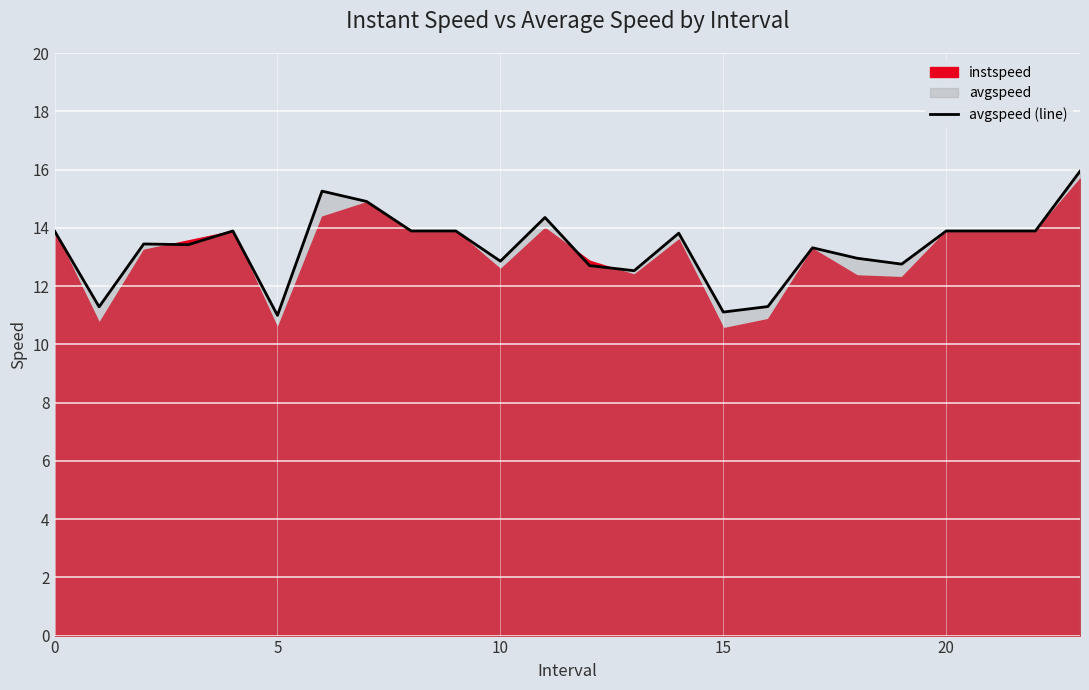

Is it true that the value at 8 is 13.9?

True